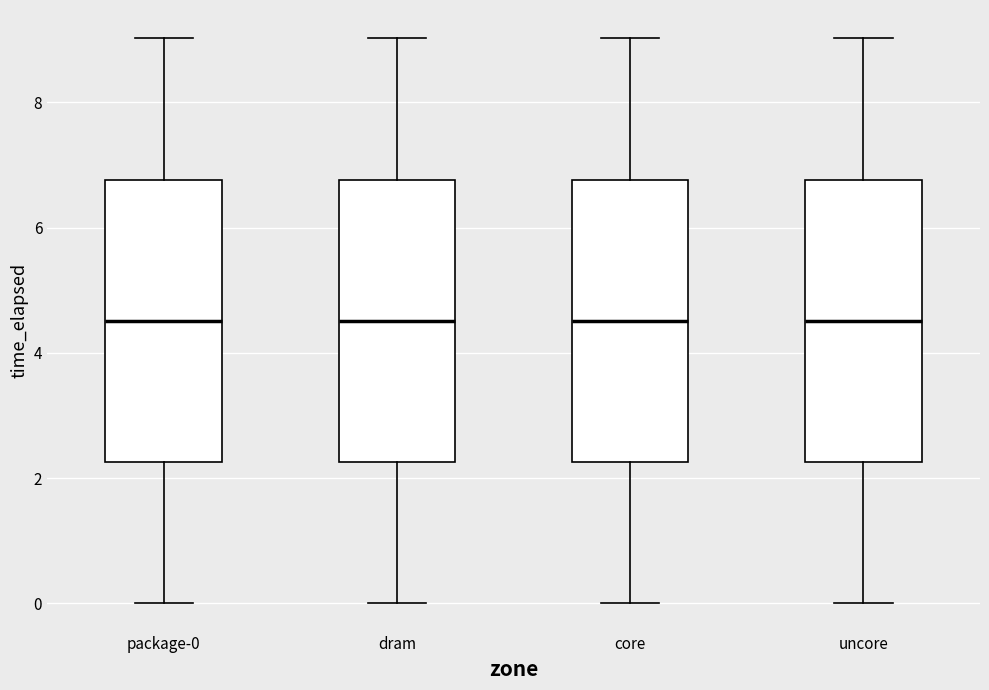

Reading left to right, read every box against the y-axis: the position of its median line, the range the box covers, and the ends of its whiskers. The values are not printed on the chart, so give them approximately, as read against the axis.

package-0: median 4.6, box 2.2 to 6.8, whiskers 0.0 to 9.0
dram: median 4.6, box 2.2 to 6.8, whiskers 0.0 to 9.0
core: median 4.6, box 2.2 to 6.8, whiskers 0.0 to 9.0
uncore: median 4.6, box 2.2 to 6.8, whiskers 0.0 to 9.0